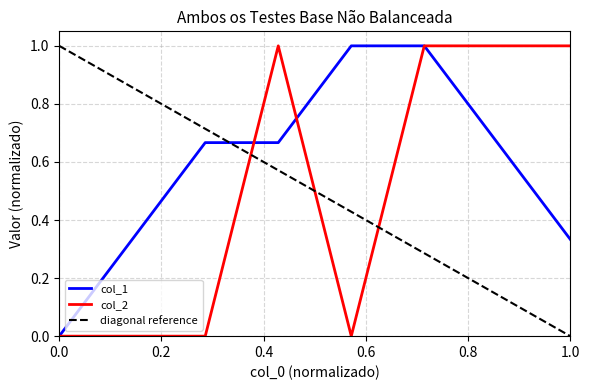

True or false: col_2 has more than 2 interior local peaks.

False